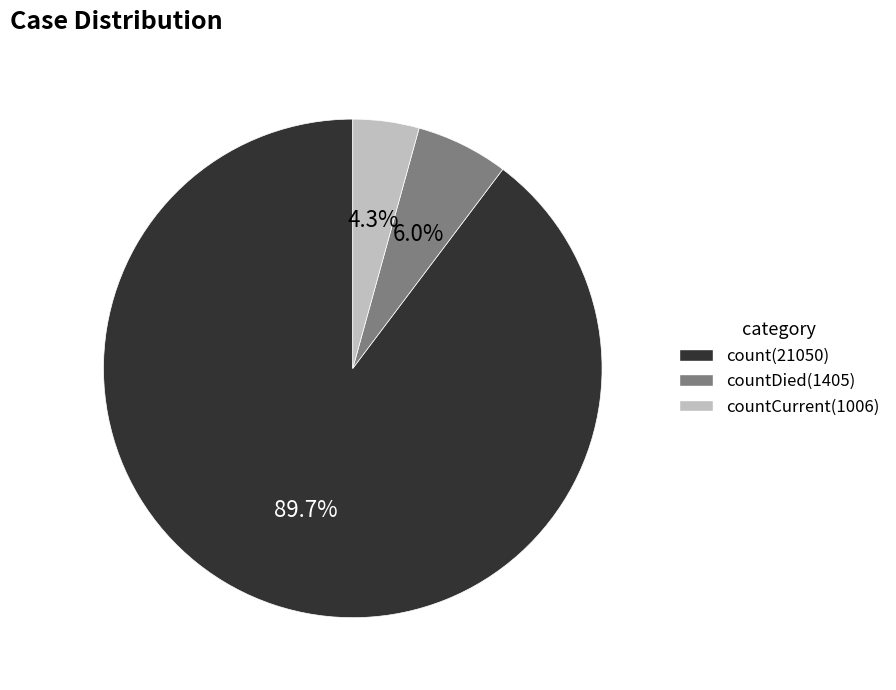

Does any single category account for the majority?

Yes